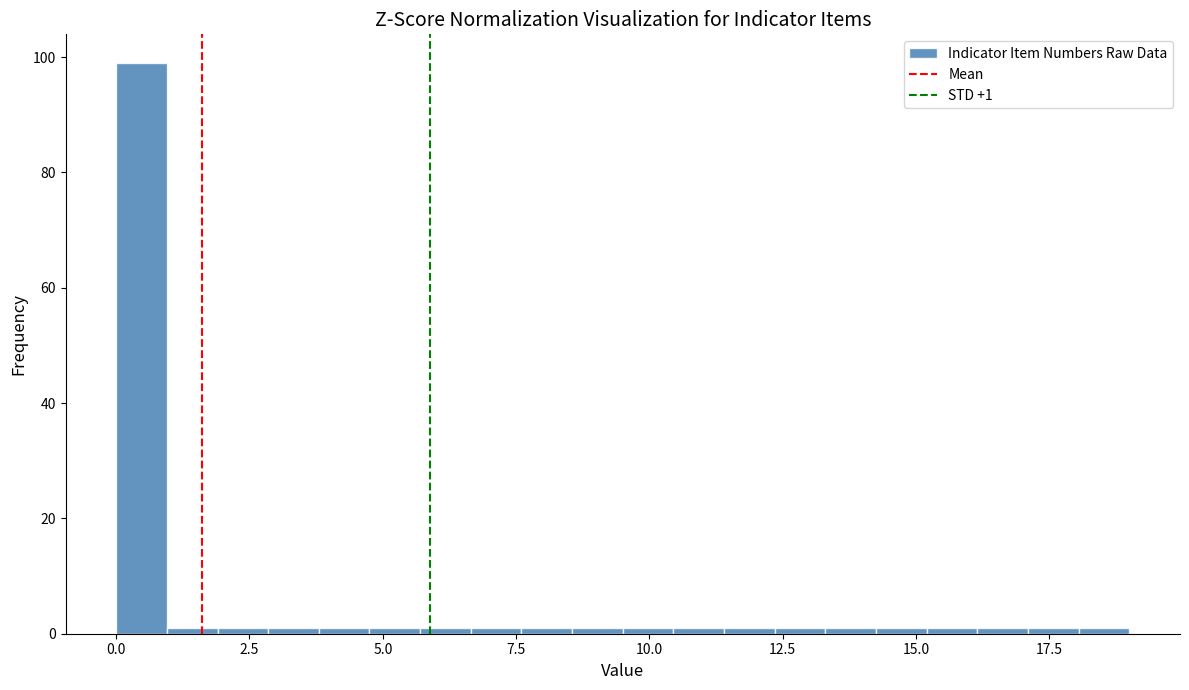

Around what value on the x-axis is the tallest bar? Give the approximate position of its centre, as read against the axis.

0.5